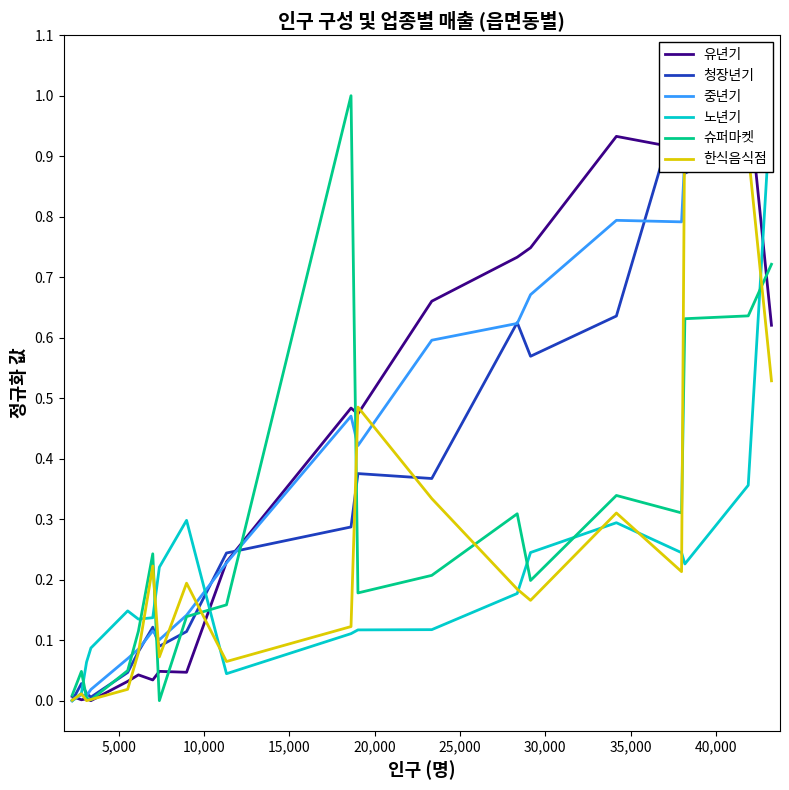

Count the number of categories in the chart.

20